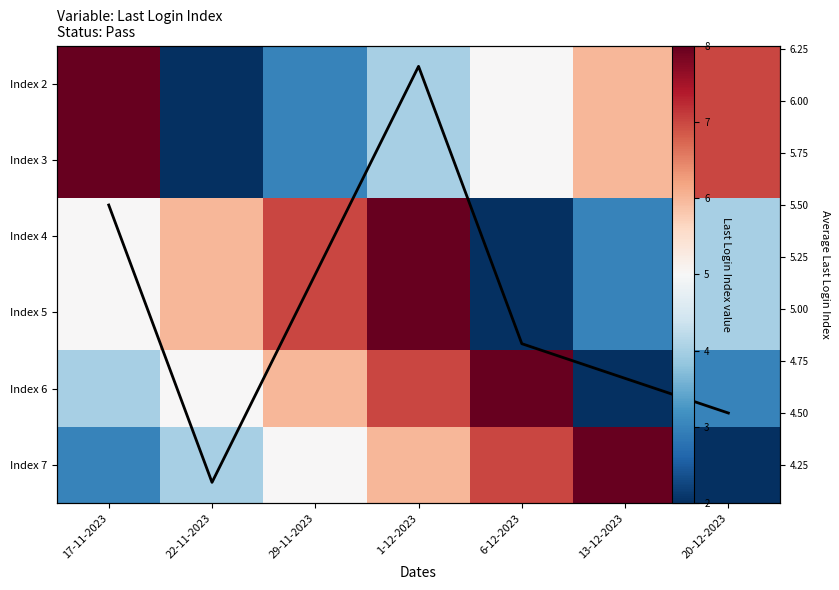

True or false: Index 4 has a value of 10.9 at 1-12-2023.

False